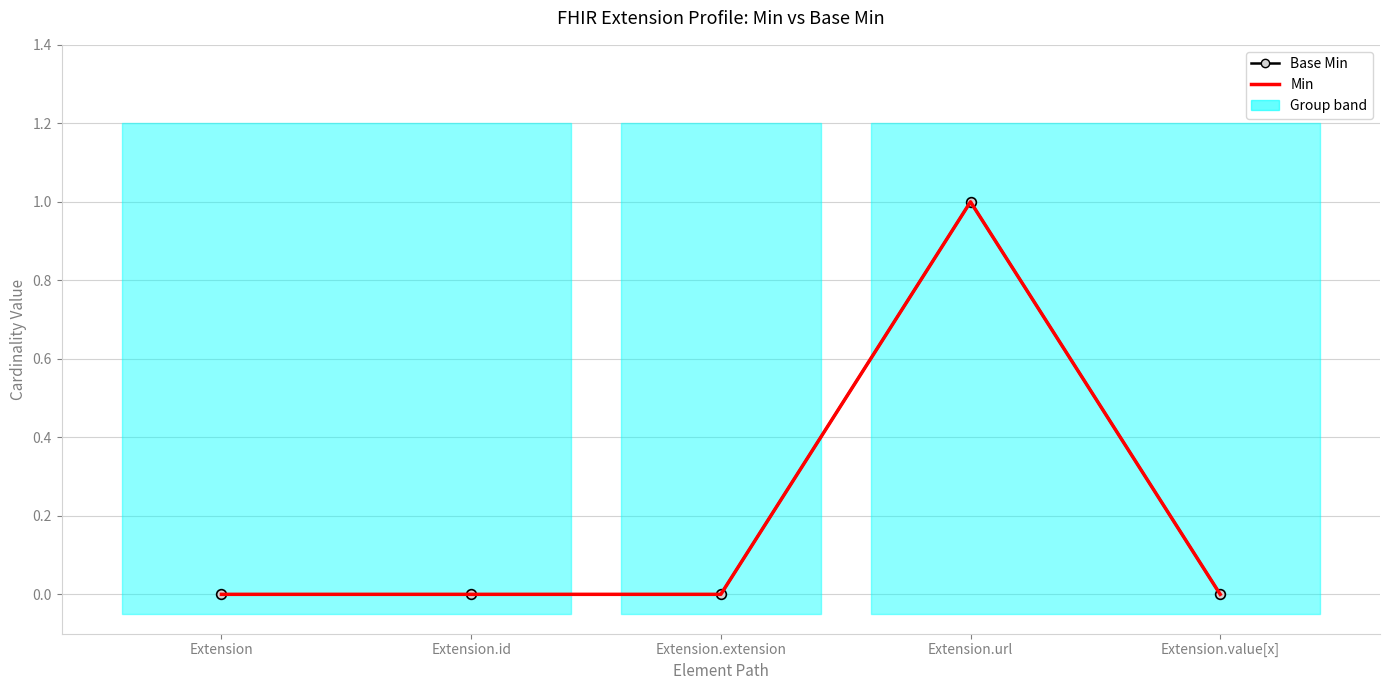

True or false: Min and Base Min cross at least once.

False